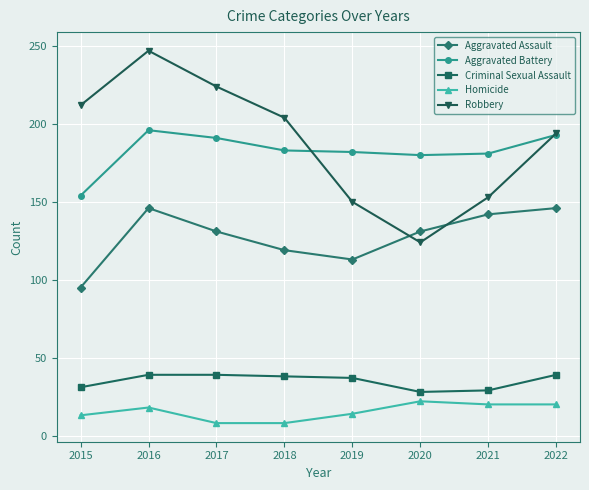

Which series changed the most between 2018 and 2022?

Aggravated Assault